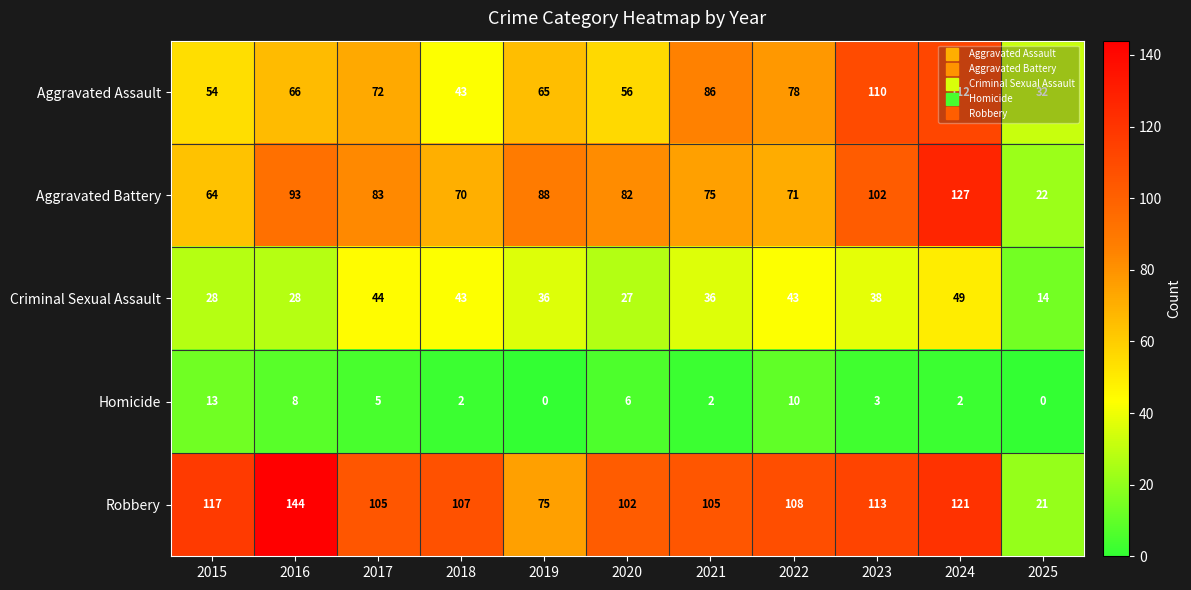

Which series has the largest total across all categories?

Robbery